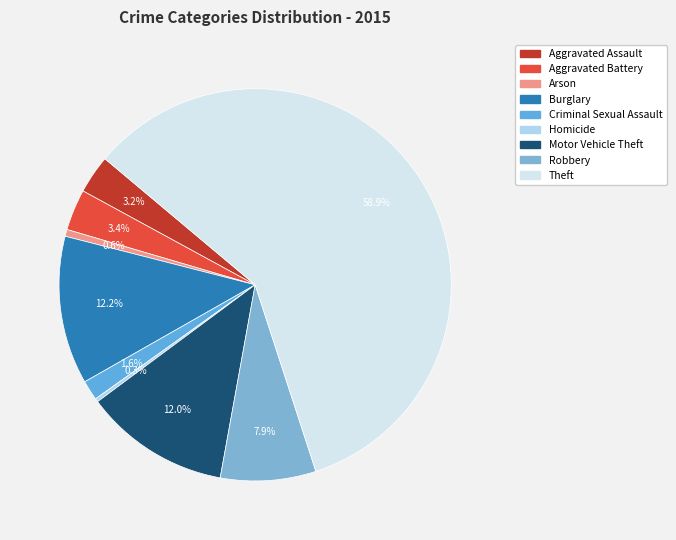

What is the majority slice?

Theft